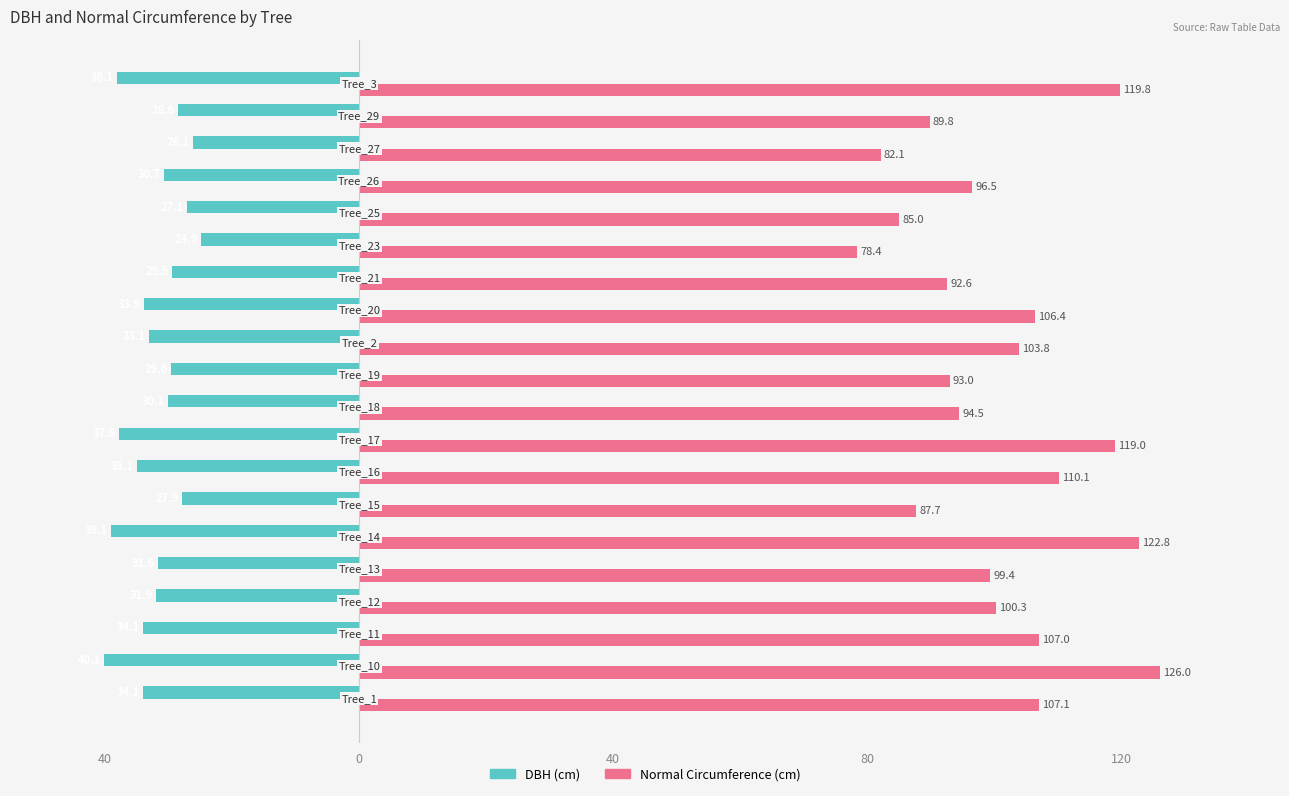

Does the chart contain any negative values?

Yes